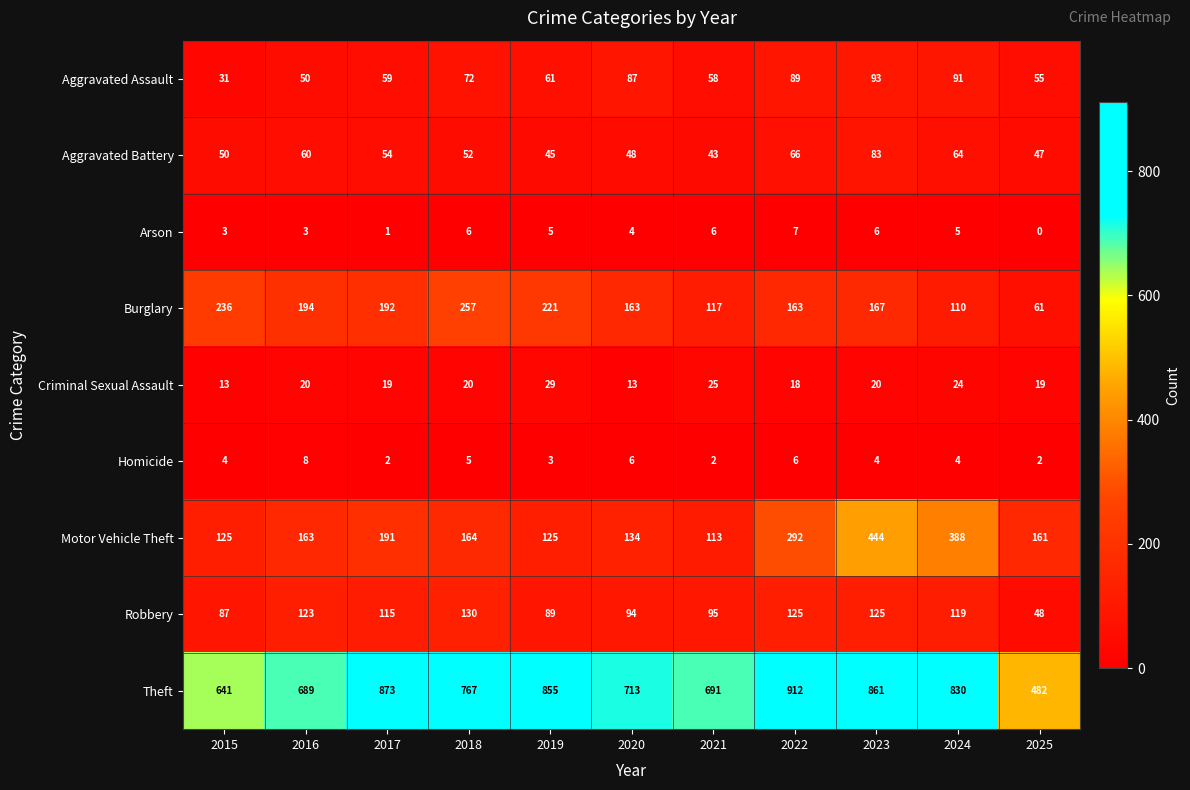

What is the difference between the highest and lowest values at 2025?

482